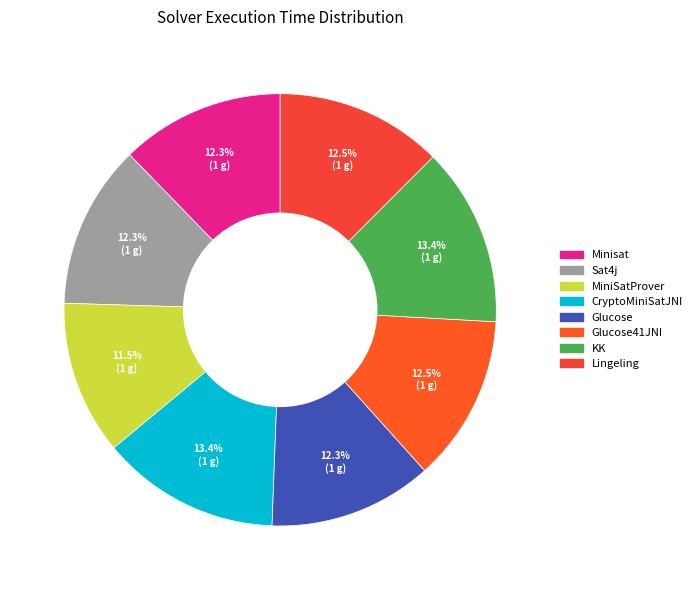

To the nearest percent, what is the average slice percentage?

12%